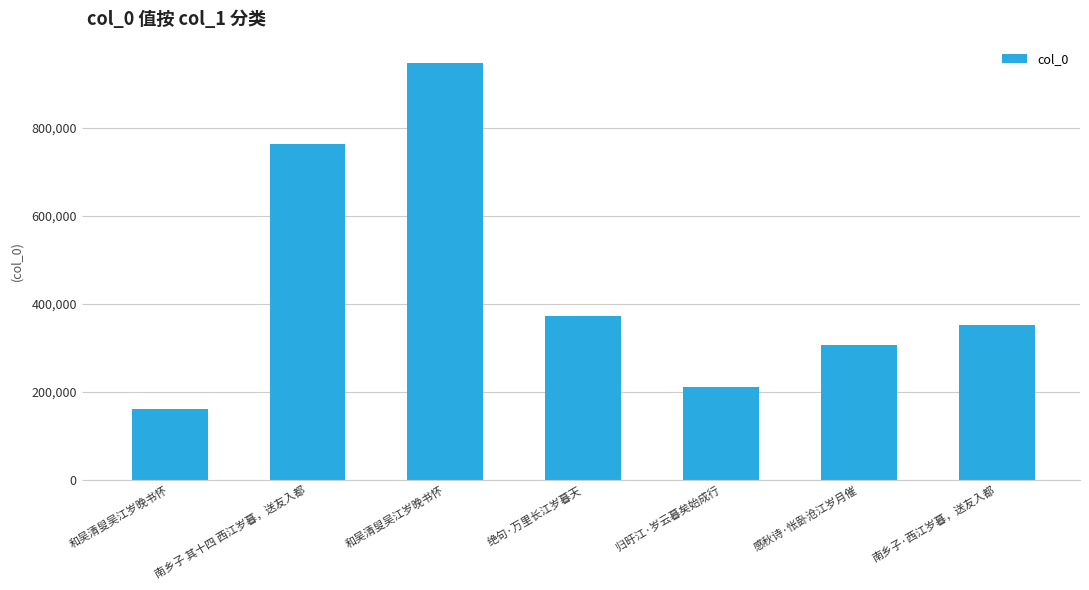

Count the number of data series in this chart.

1